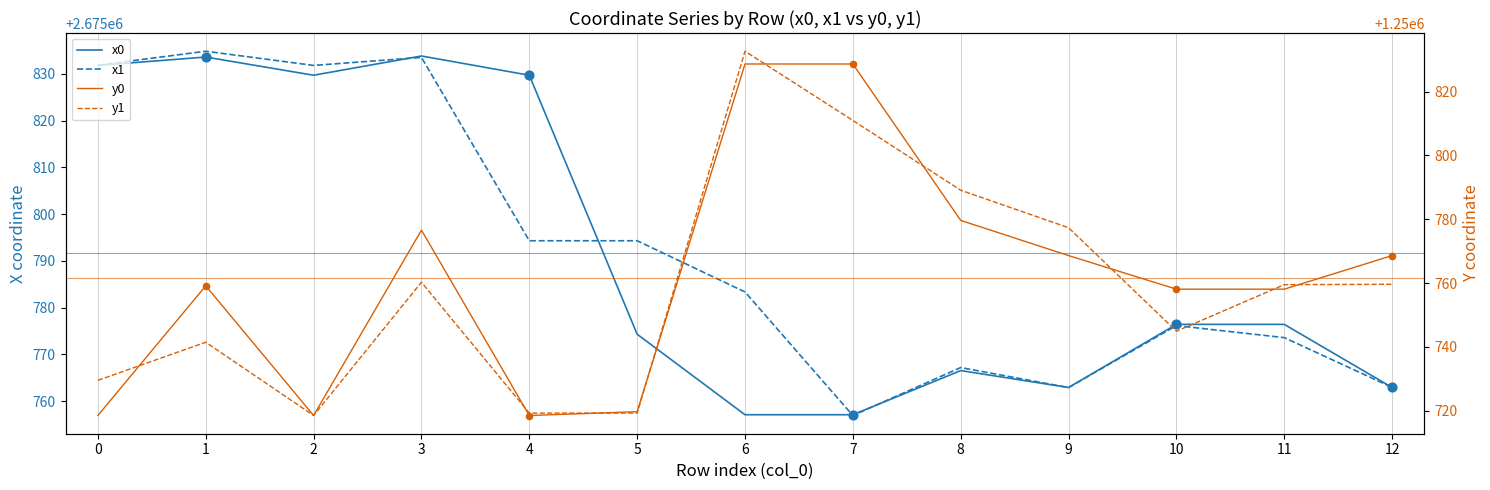

At which category is the sum across all series the highest?

3